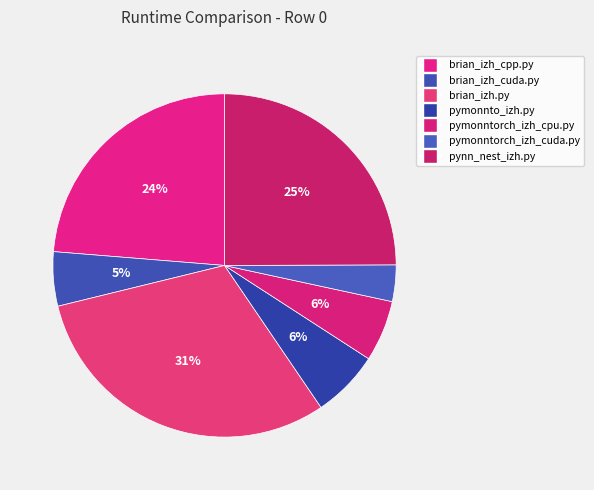

How many slices are in this pie chart?

7